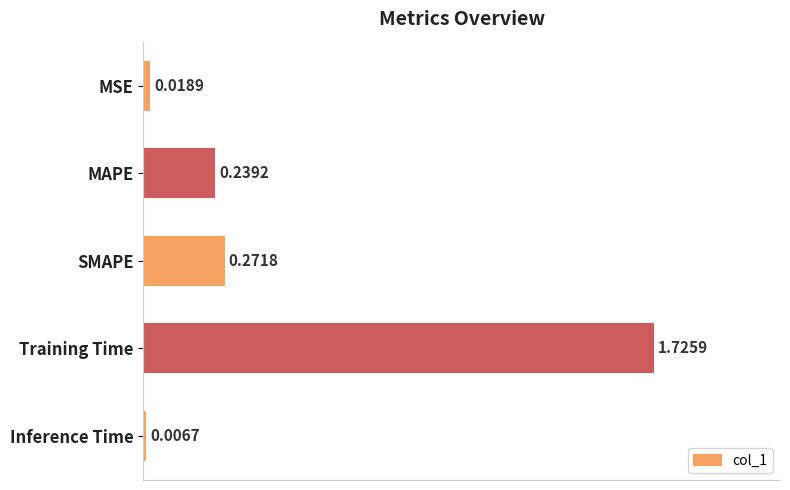

Rank the categories by value from lowest to highest.

Inference Time, MSE, MAPE, SMAPE, Training Time